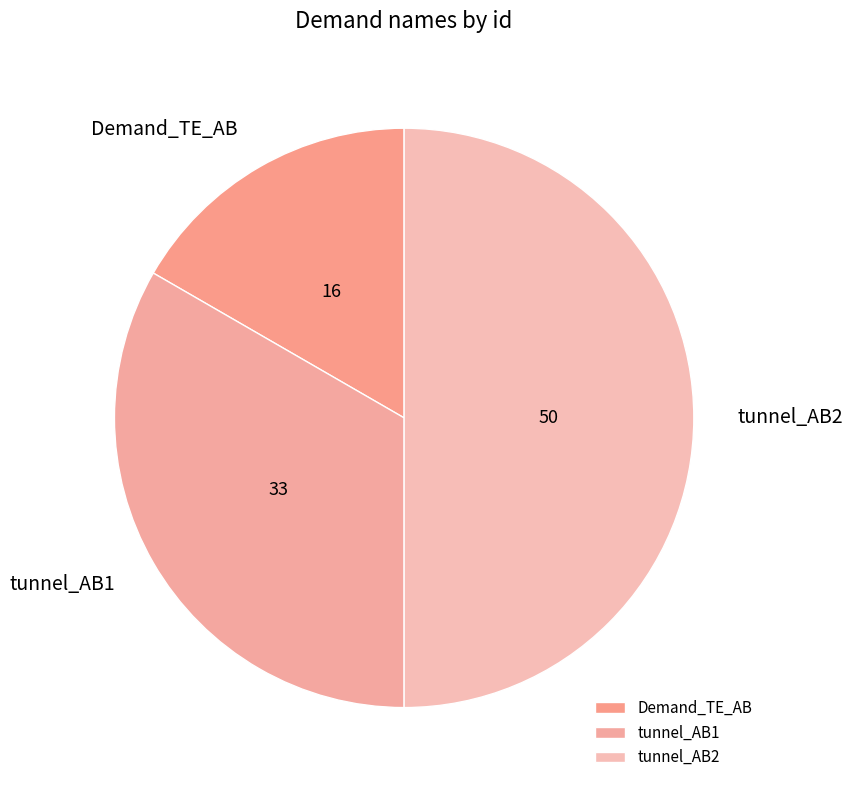

To the nearest percent, what portion does tunnel_AB2 represent?

50%